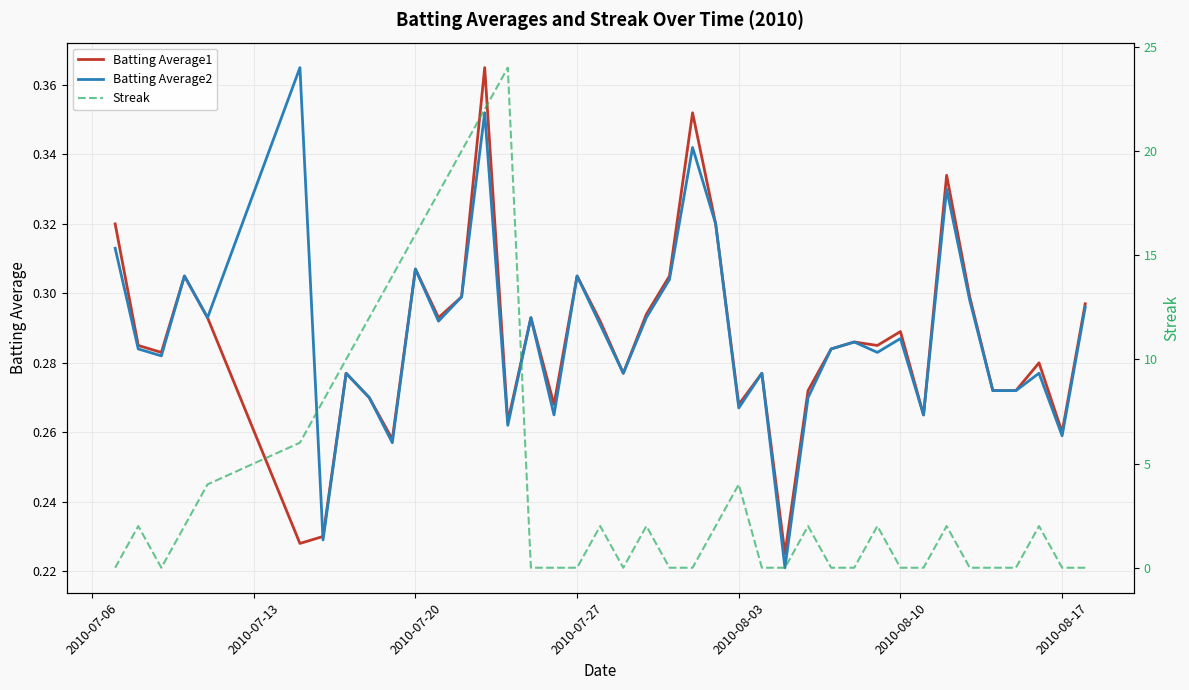

How many lines are shown in the chart?

3